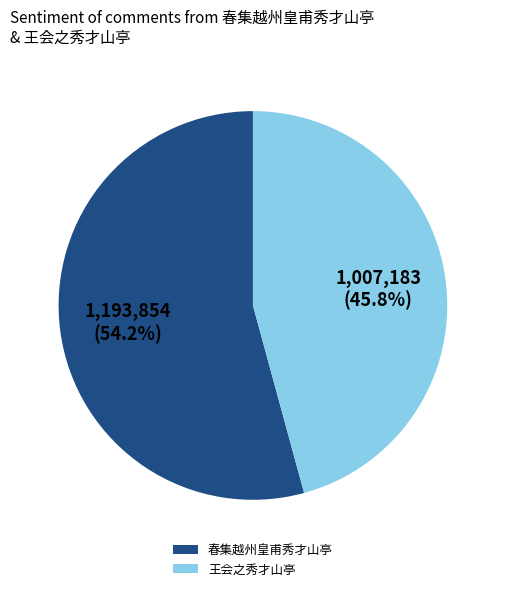

Which category has the smallest portion of the pie?

王会之秀才山亭